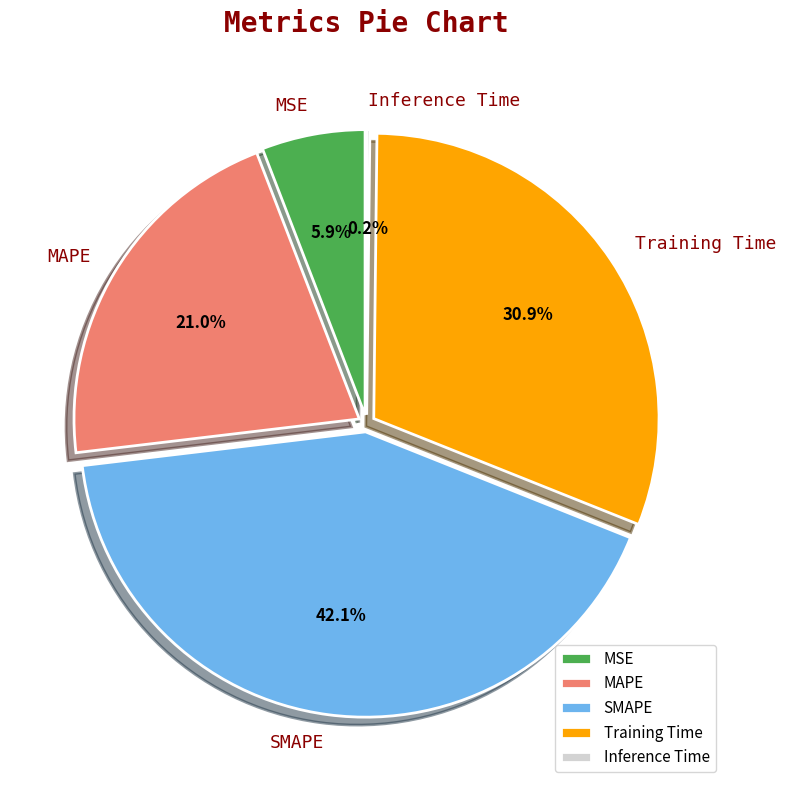

To the nearest percent, what percentage of the pie is MAPE?

21%